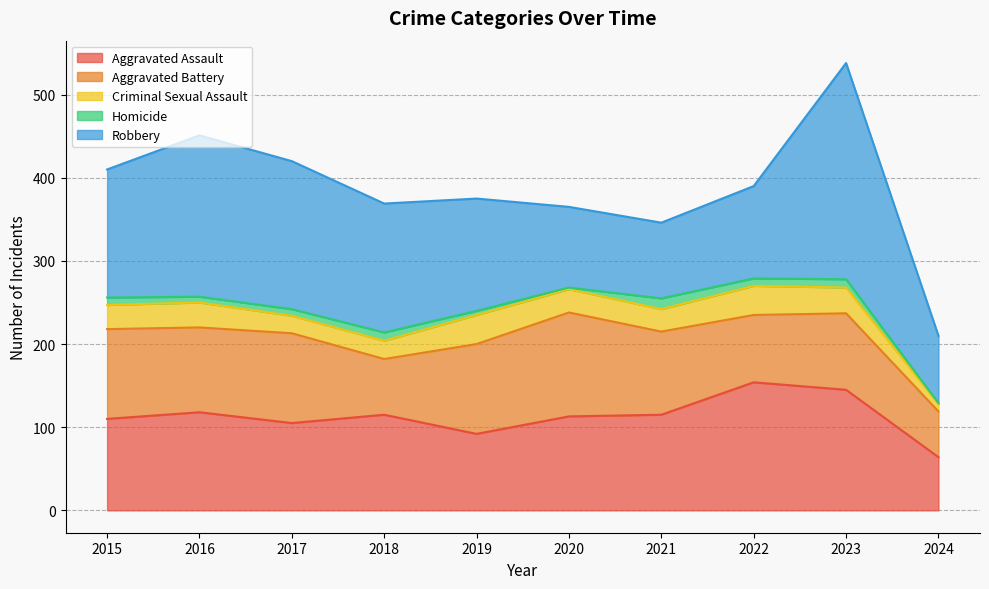

True or false: Homicide has a value of 8 at 2017.

True